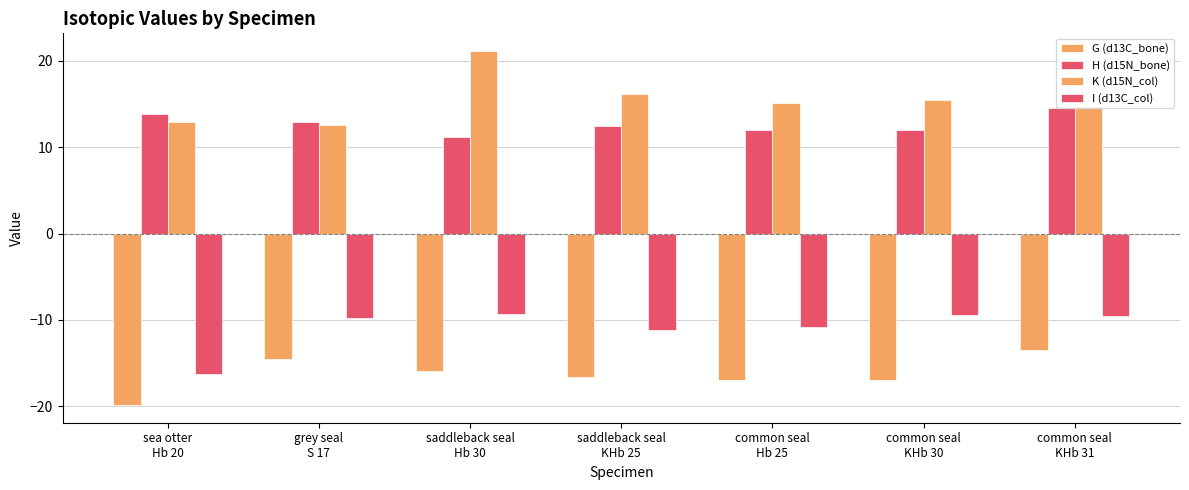

Count the number of data series in this chart.

4